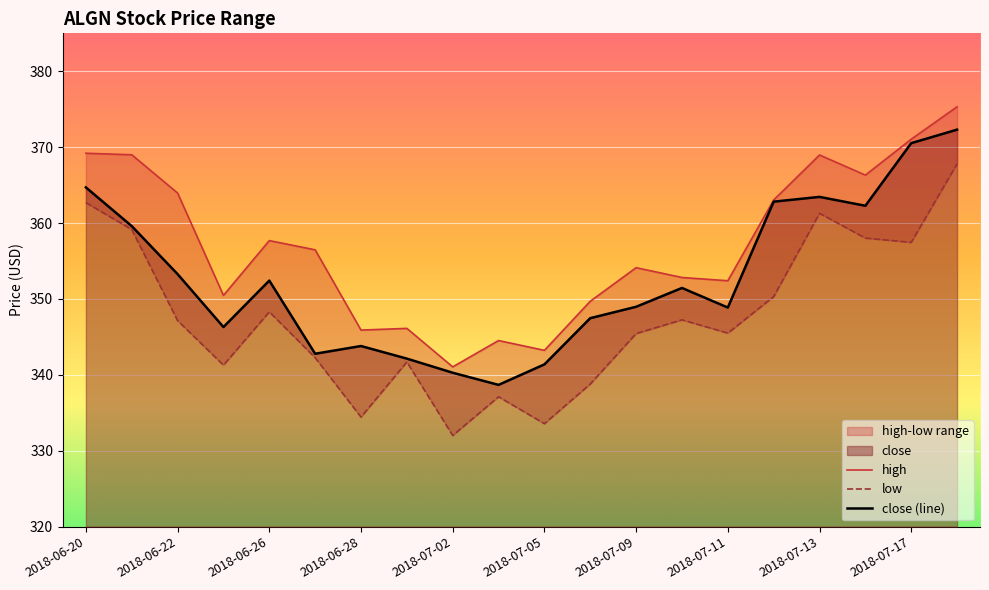

Rank the series by their maximum value, from highest to lowest.

high, close (line), low